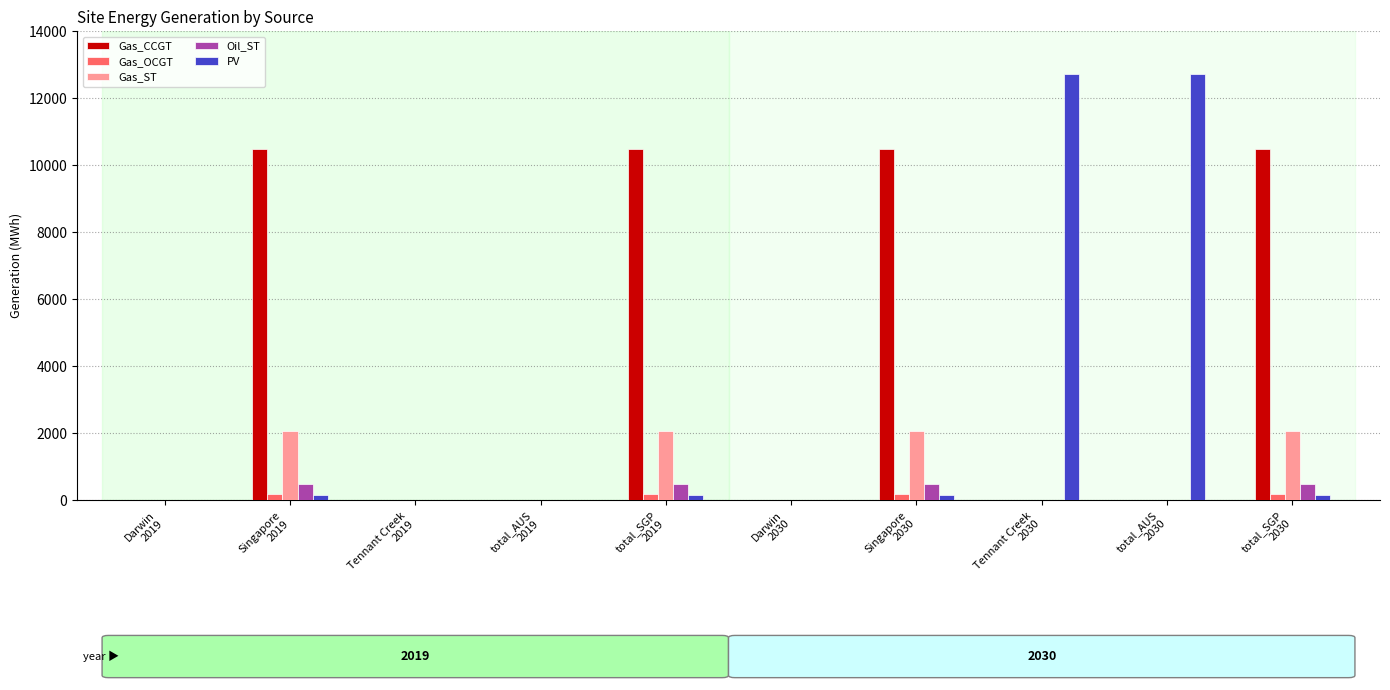

Count the number of categories in the chart.

10